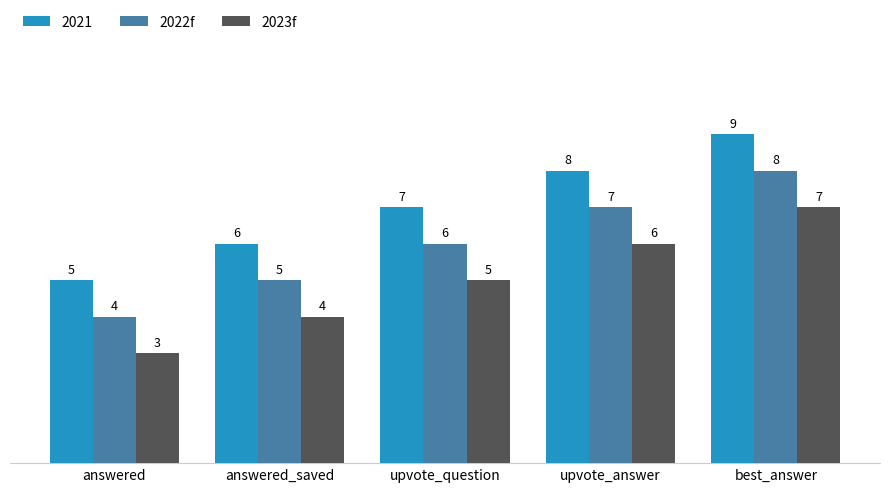

What is the difference between the 2023f values at best_answer and upvote_answer?

1